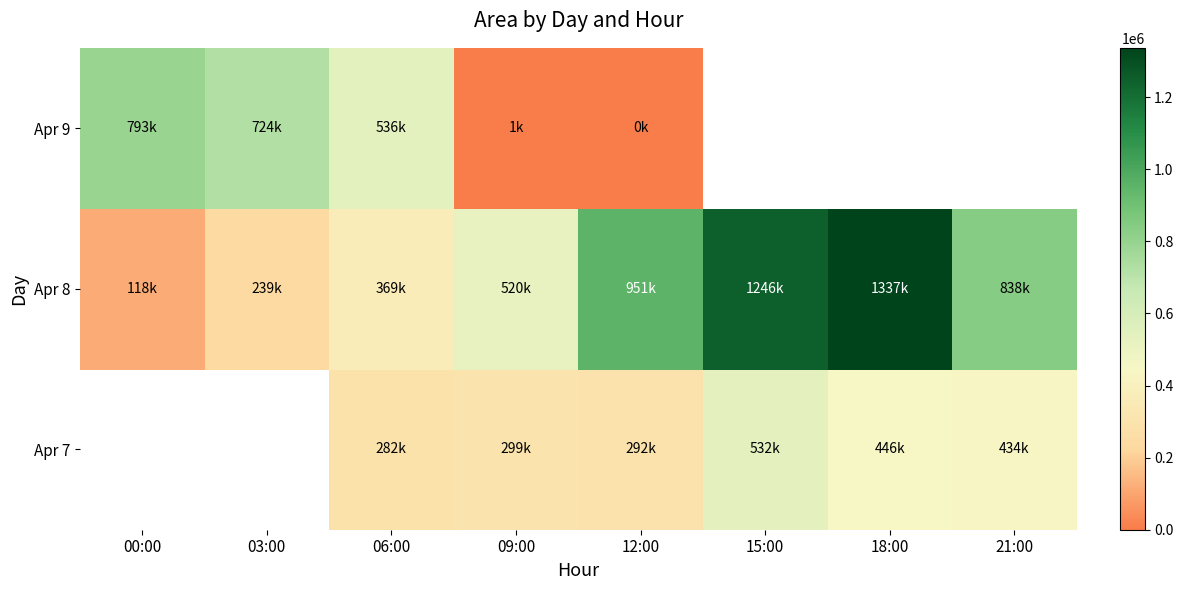

Which series changed the most between 00:00 and 18:00?

Apr 8